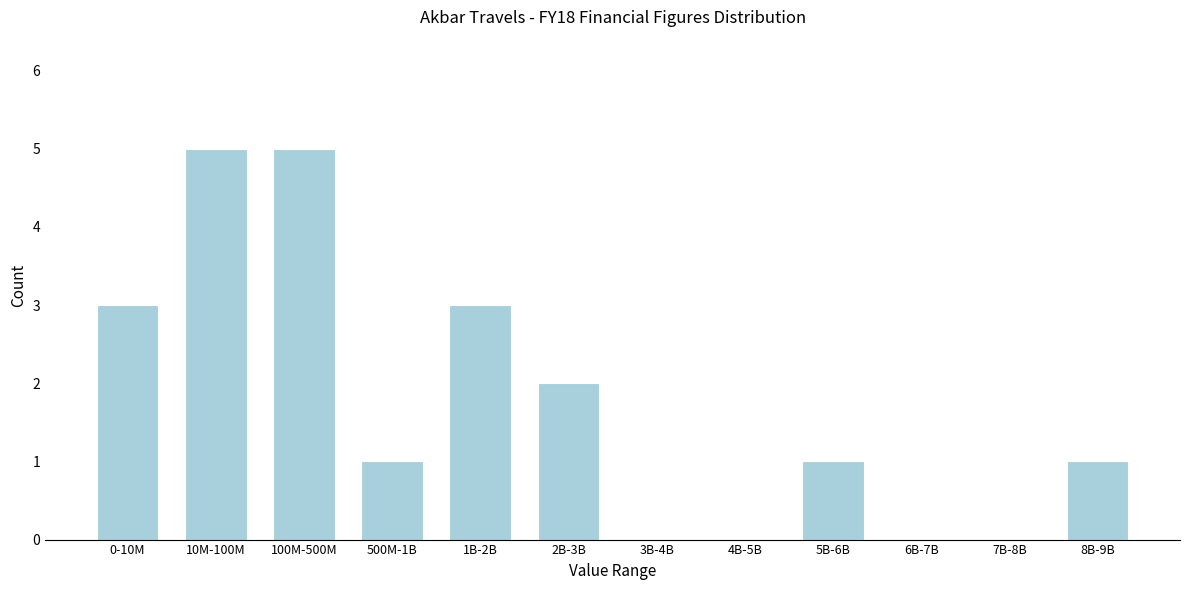

Reading left to right, what are all the values shown in this chart?

0-10M=3	10M-100M=5	100M-500M=5	500M-1B=1	1B-2B=3	2B-3B=2	3B-4B=0	4B-5B=0	5B-6B=1	6B-7B=0	7B-8B=0	8B-9B=1